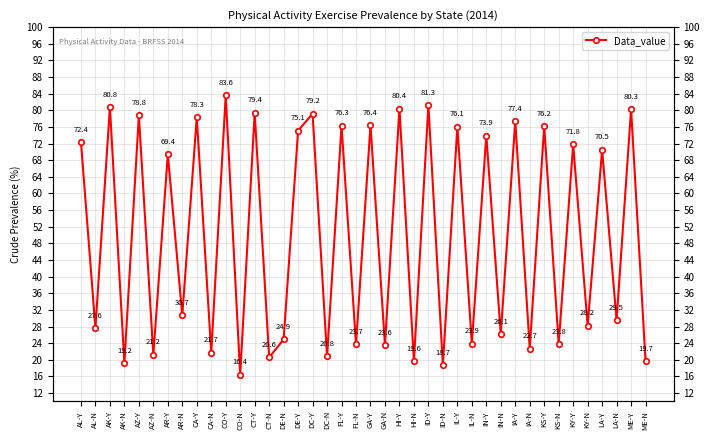

What is the average value?

50.0